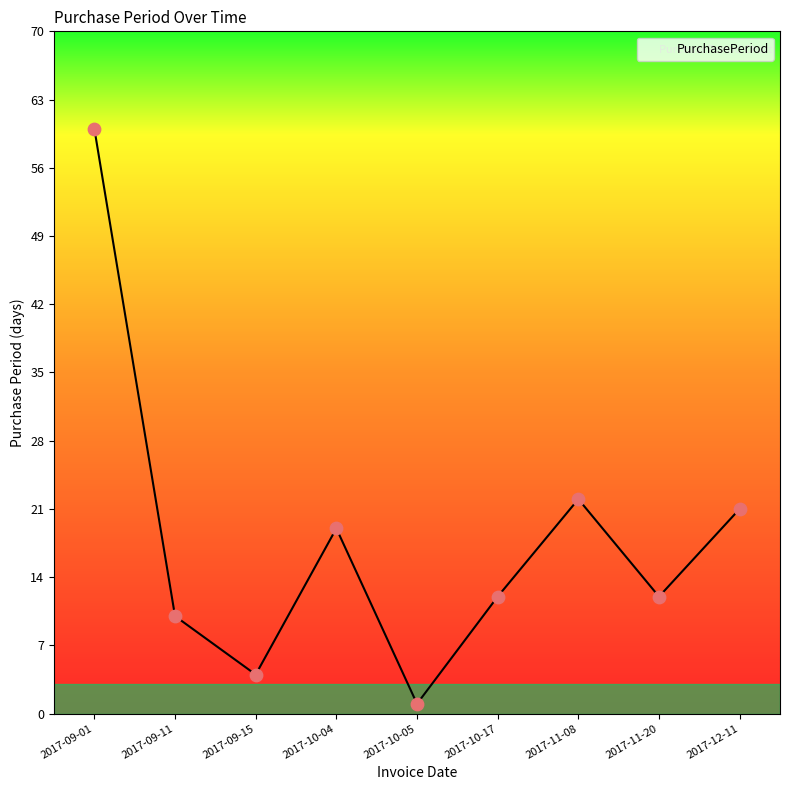

Which has a higher value, 2017-10-04 or 2017-09-15?

2017-10-04